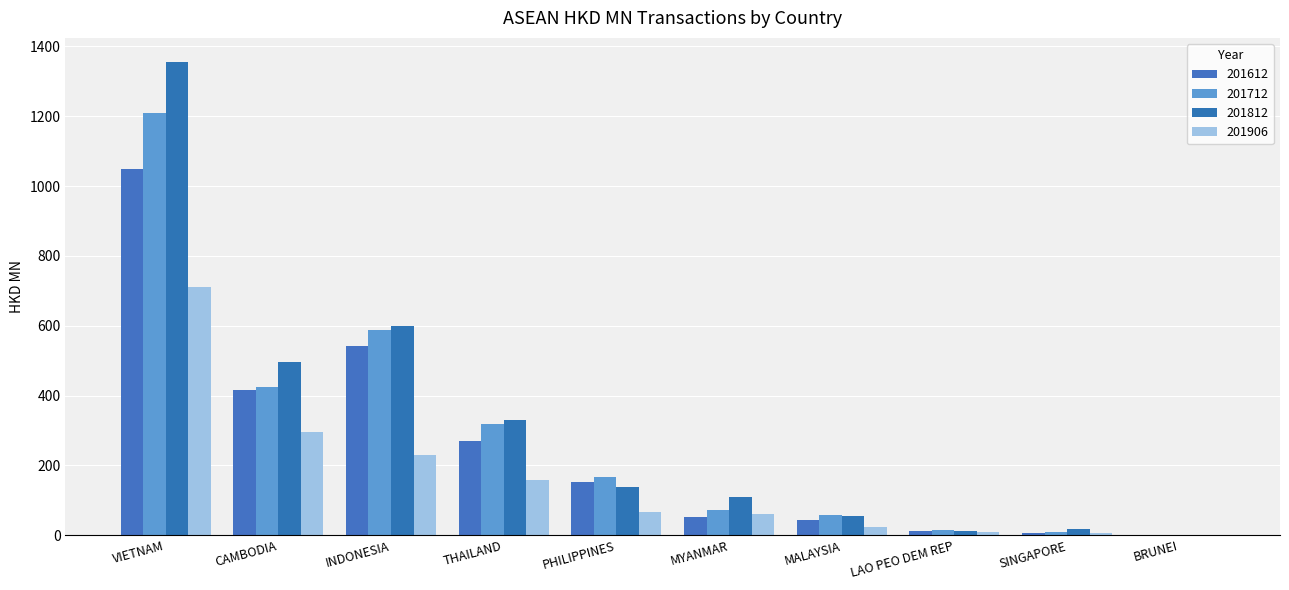

Rank the series at MALAYSIA from lowest to highest value.

201906, 201612, 201812, 201712